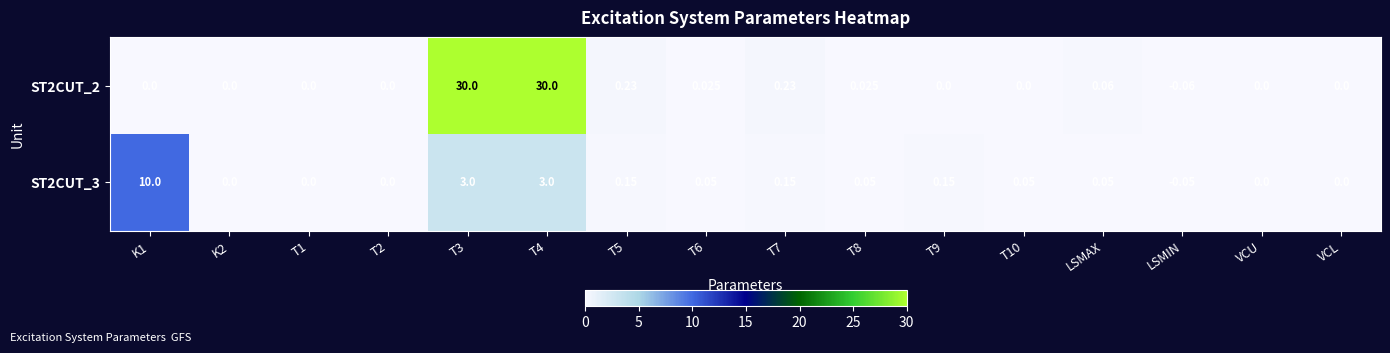

Is the value of ST2CUT_2 at T1 greater than the value of ST2CUT_3 at T3?

No